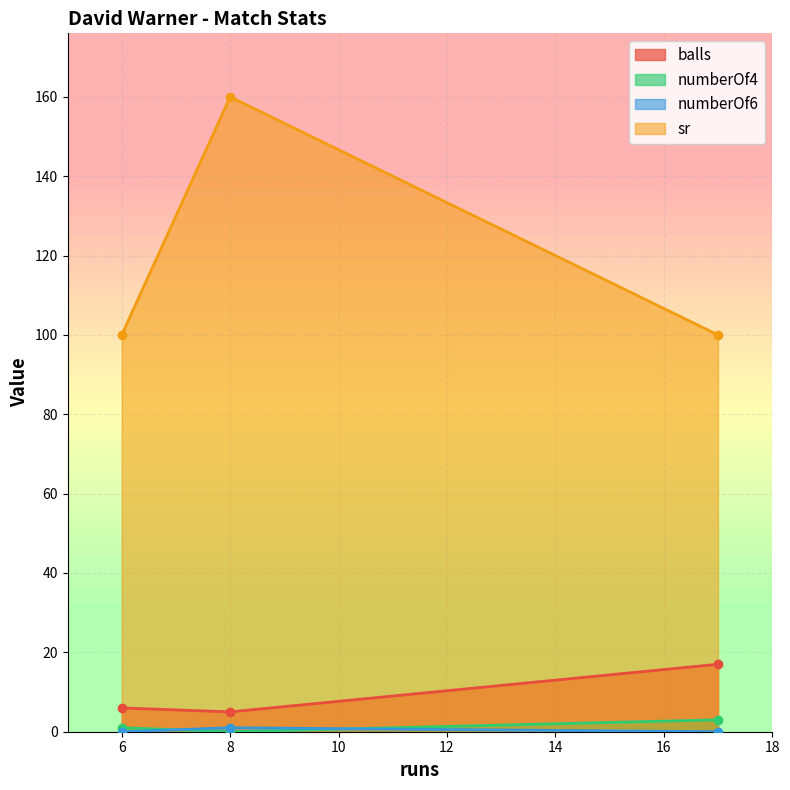

Rank the categories by sr value from highest to lowest.

8, 6, 17